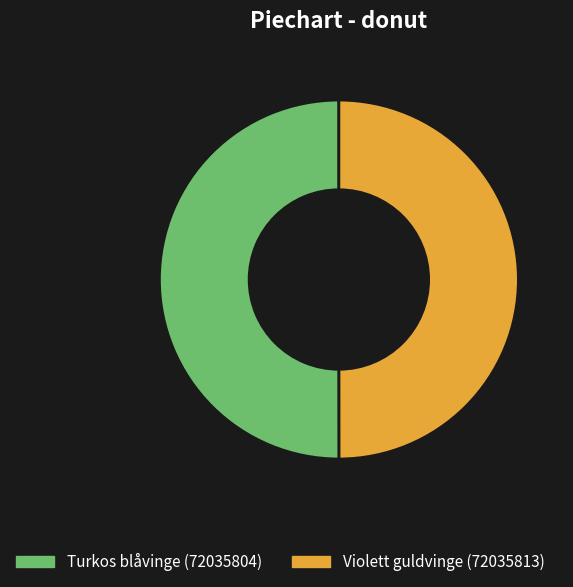

Is the sum of Turkos blåvinge (72035804) and Violett guldvinge (72035813) greater than half?

Yes